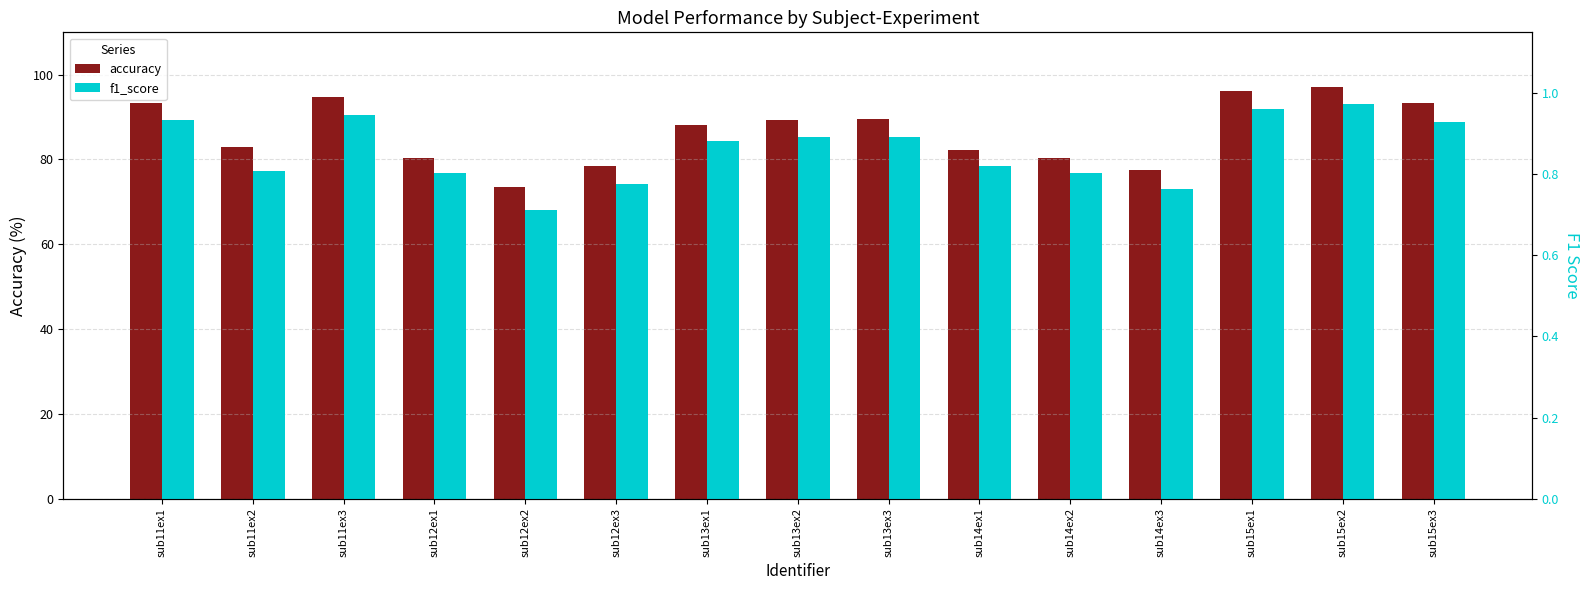

Which series has the widest spread of values?

accuracy